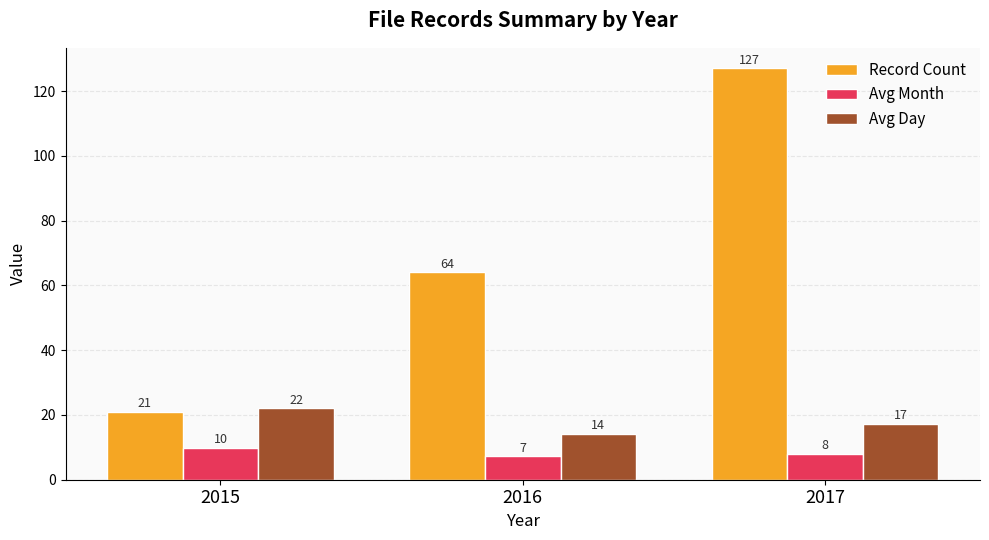

What are all the series names shown in the legend?

Record Count, Avg Month, Avg Day